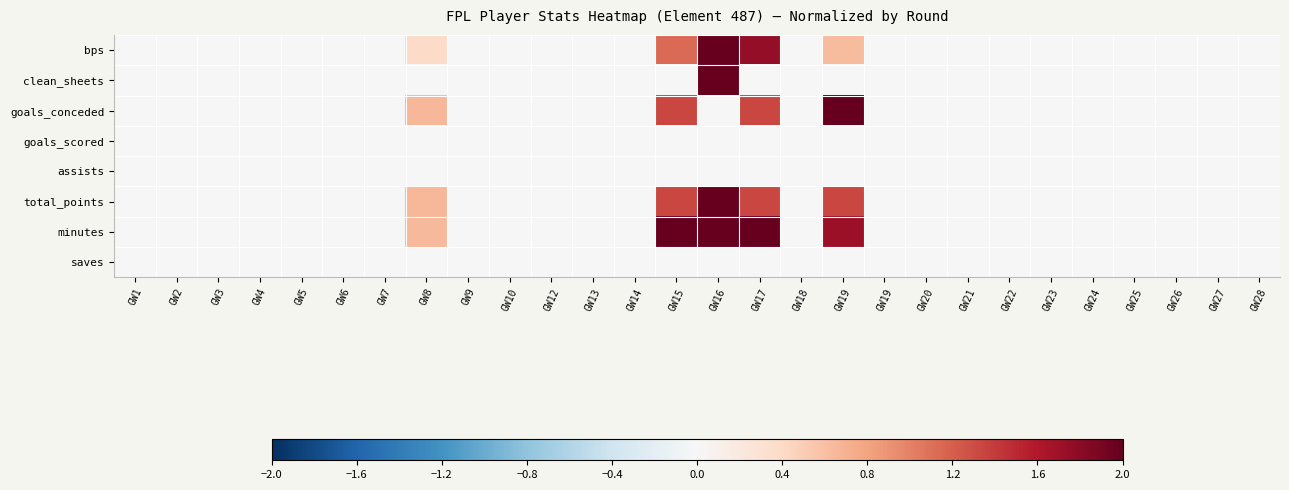

Reading left to right, extract all data points from this chart.

bps: GW1=0.0	GW2=0.0	GW3=0.0	GW4=0.0	GW5=0.0	GW6=0.0	GW7=0.0	GW8=0.4	GW9=0.0	GW10=0.0	GW12=0.0	GW13=0.0	GW14=0.0	GW15=1.1	GW16=2.0	GW17=1.8	GW18=0.0	GW19=0.6	GW19=0.0	GW20=0.0	GW21=0.0	GW22=0.0	GW23=0.0	GW24=0.0	GW25=0.0	GW26=0.0	GW27=0.0	GW28=0.0
clean_sheets: GW1=0.0	GW2=0.0	GW3=0.0	GW4=0.0	GW5=0.0	GW6=0.0	GW7=0.0	GW8=0.0	GW9=0.0	GW10=0.0	GW12=0.0	GW13=0.0	GW14=0.0	GW15=0.0	GW16=2.0	GW17=0.0	GW18=0.0	GW19=0.0	GW19=0.0	GW20=0.0	GW21=0.0	GW22=0.0	GW23=0.0	GW24=0.0	GW25=0.0	GW26=0.0	GW27=0.0	GW28=0.0
goals_conceded: GW1=0.0	GW2=0.0	GW3=0.0	GW4=0.0	GW5=0.0	GW6=0.0	GW7=0.0	GW8=0.7	GW9=0.0	GW10=0.0	GW12=0.0	GW13=0.0	GW14=0.0	GW15=1.3	GW16=0.0	GW17=1.3	GW18=0.0	GW19=2.0	GW19=0.0	GW20=0.0	GW21=0.0	GW22=0.0	GW23=0.0	GW24=0.0	GW25=0.0	GW26=0.0	GW27=0.0	GW28=0.0
goals_scored: GW1=0.0	GW2=0.0	GW3=0.0	GW4=0.0	GW5=0.0	GW6=0.0	GW7=0.0	GW8=0.0	GW9=0.0	GW10=0.0	GW12=0.0	GW13=0.0	GW14=0.0	GW15=0.0	GW16=0.0	GW17=0.0	GW18=0.0	GW19=0.0	GW19=0.0	GW20=0.0	GW21=0.0	GW22=0.0	GW23=0.0	GW24=0.0	GW25=0.0	GW26=0.0	GW27=0.0	GW28=0.0
assists: GW1=0.0	GW2=0.0	GW3=0.0	GW4=0.0	GW5=0.0	GW6=0.0	GW7=0.0	GW8=0.0	GW9=0.0	GW10=0.0	GW12=0.0	GW13=0.0	GW14=0.0	GW15=0.0	GW16=0.0	GW17=0.0	GW18=0.0	GW19=0.0	GW19=0.0	GW20=0.0	GW21=0.0	GW22=0.0	GW23=0.0	GW24=0.0	GW25=0.0	GW26=0.0	GW27=0.0	GW28=0.0
total_points: GW1=0.0	GW2=0.0	GW3=0.0	GW4=0.0	GW5=0.0	GW6=0.0	GW7=0.0	GW8=0.7	GW9=0.0	GW10=0.0	GW12=0.0	GW13=0.0	GW14=0.0	GW15=1.3	GW16=2.0	GW17=1.3	GW18=0.0	GW19=1.3	GW19=0.0	GW20=0.0	GW21=0.0	GW22=0.0	GW23=0.0	GW24=0.0	GW25=0.0	GW26=0.0	GW27=0.0	GW28=0.0
minutes: GW1=0.0	GW2=0.0	GW3=0.0	GW4=0.0	GW5=0.0	GW6=0.0	GW7=0.0	GW8=0.6	GW9=0.0	GW10=0.0	GW12=0.0	GW13=0.0	GW14=0.0	GW15=2.0	GW16=2.0	GW17=2.0	GW18=0.0	GW19=1.7	GW19=0.0	GW20=0.0	GW21=0.0	GW22=0.0	GW23=0.0	GW24=0.0	GW25=0.0	GW26=0.0	GW27=0.0	GW28=0.0
saves: GW1=0.0	GW2=0.0	GW3=0.0	GW4=0.0	GW5=0.0	GW6=0.0	GW7=0.0	GW8=0.0	GW9=0.0	GW10=0.0	GW12=0.0	GW13=0.0	GW14=0.0	GW15=0.0	GW16=0.0	GW17=0.0	GW18=0.0	GW19=0.0	GW19=0.0	GW20=0.0	GW21=0.0	GW22=0.0	GW23=0.0	GW24=0.0	GW25=0.0	GW26=0.0	GW27=0.0	GW28=0.0